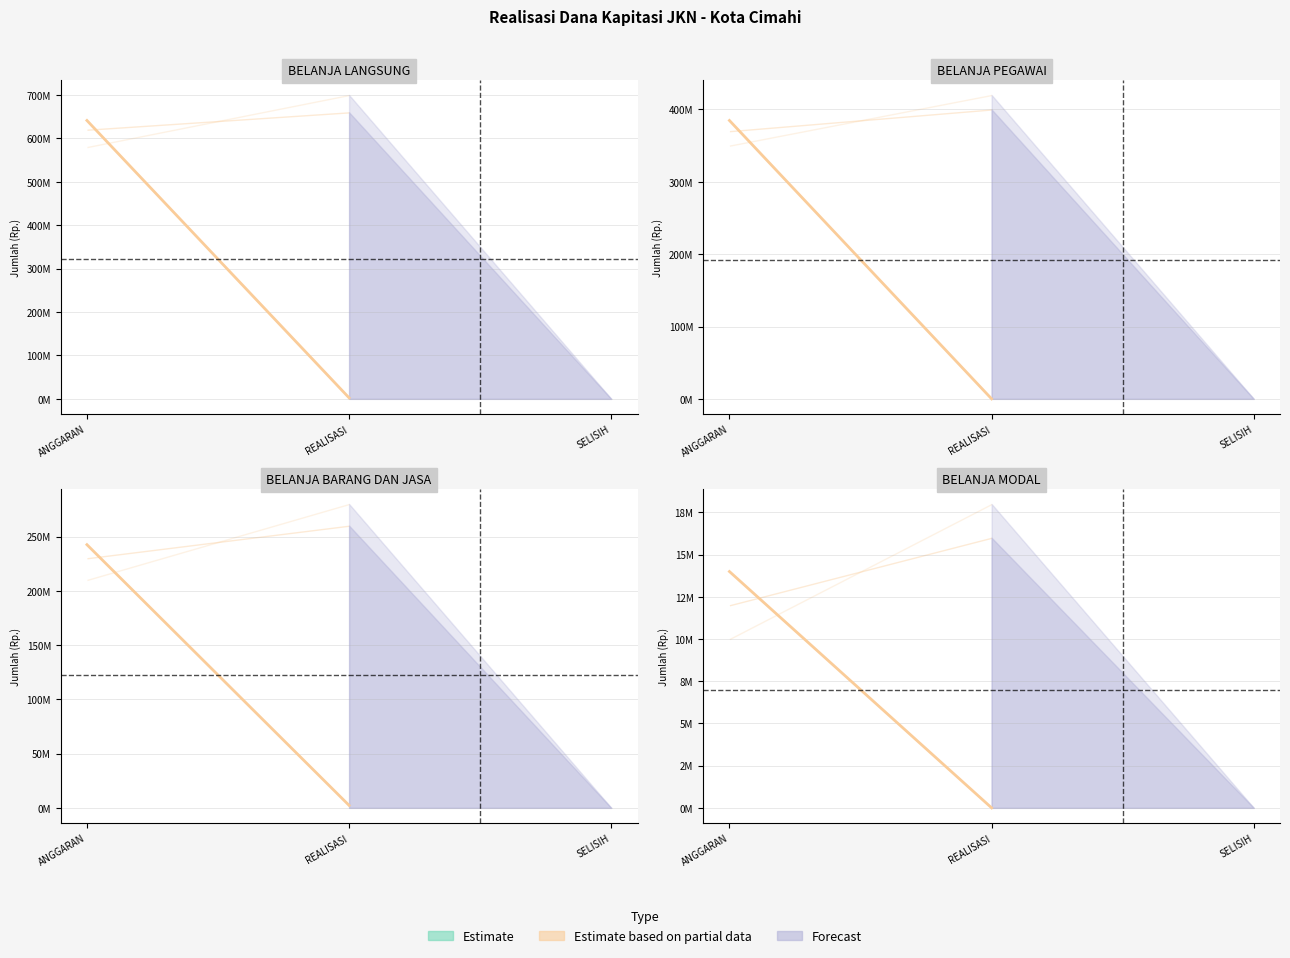

What is the total value across all series at ANGGARAN?

1282608000